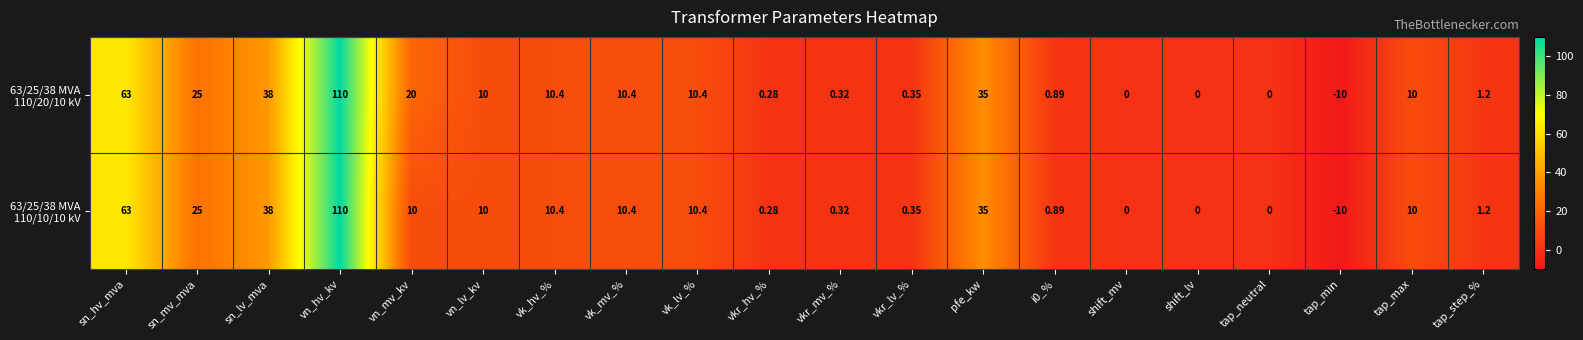

At which category does the chart reach its peak across all series?

vn_hv_kv